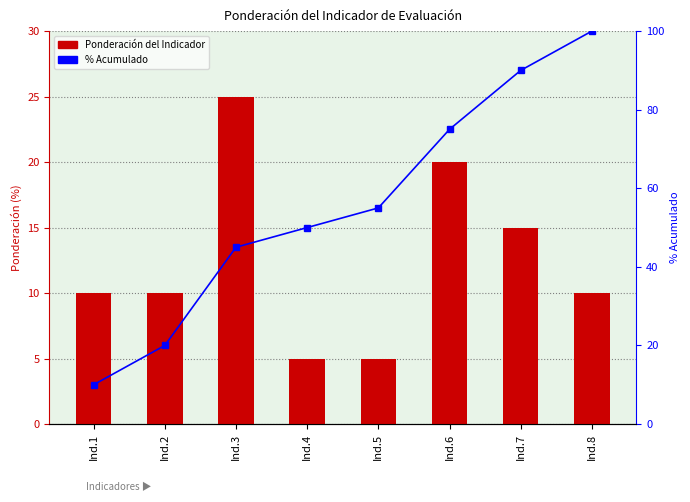

What are all the series names shown in the legend?

Ponderación del Indicador, % Acumulado